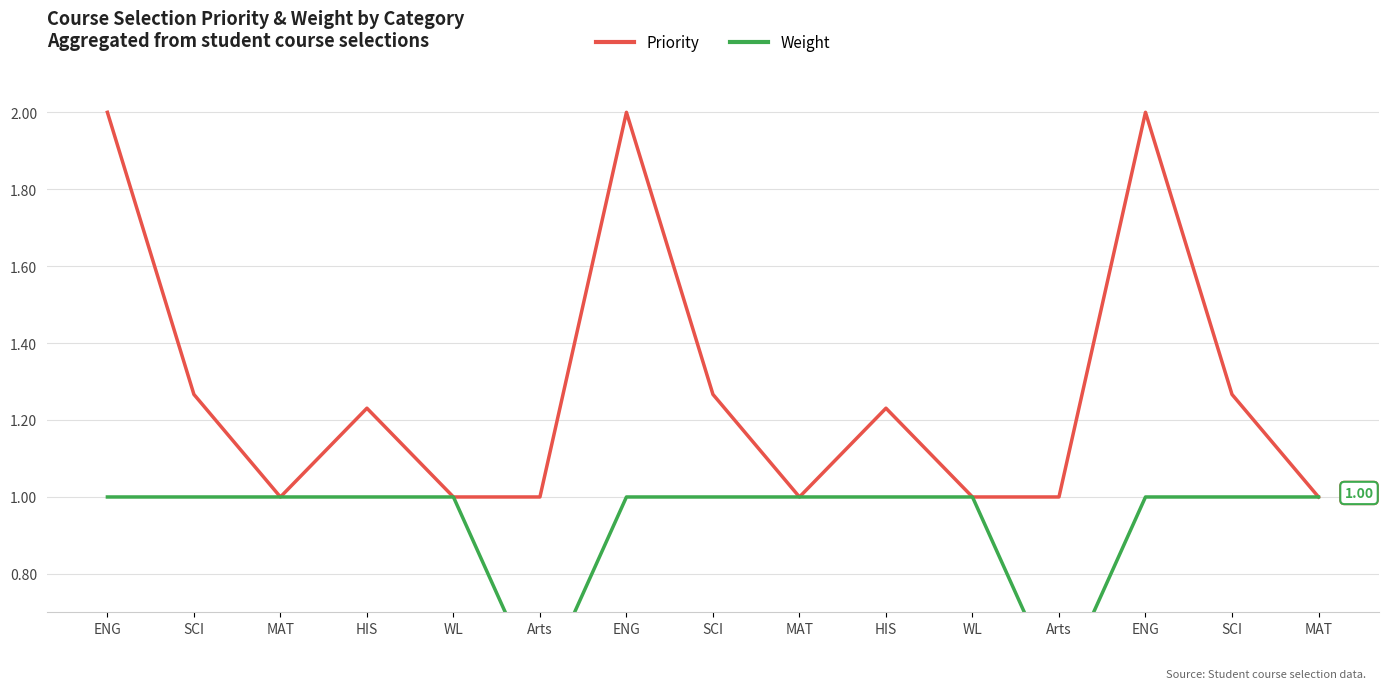

True or false: Priority and Weight cross at least once.

False